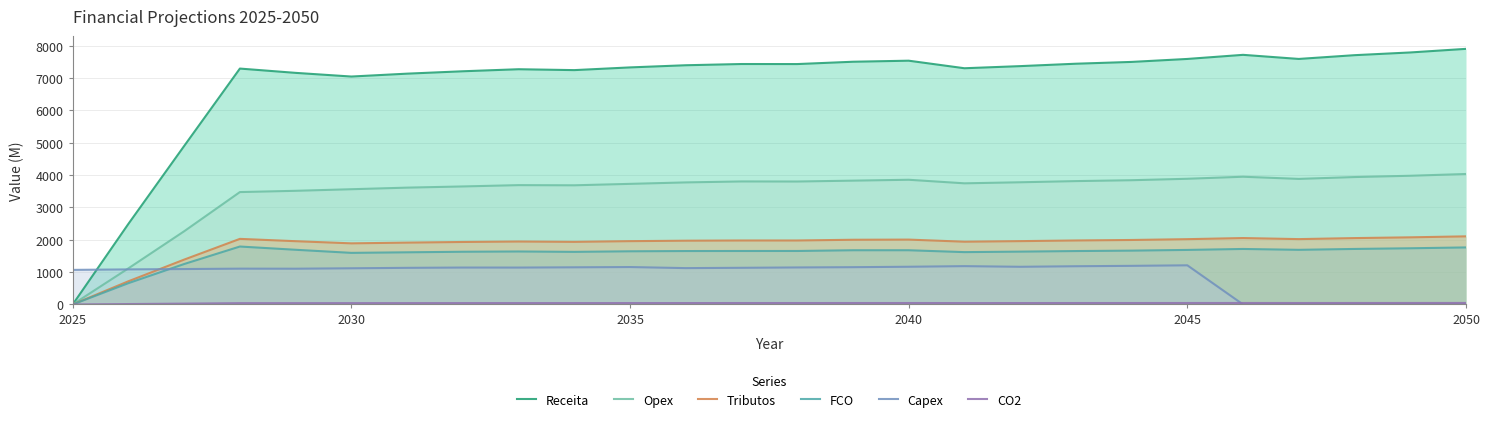

At which label does CO2 reach its minimum?

2025